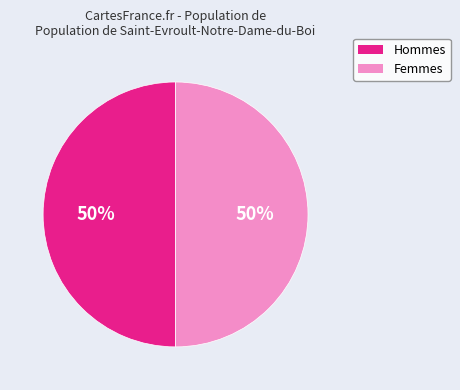

Combined, do Hommes and Femmes account for over 50%?

Yes